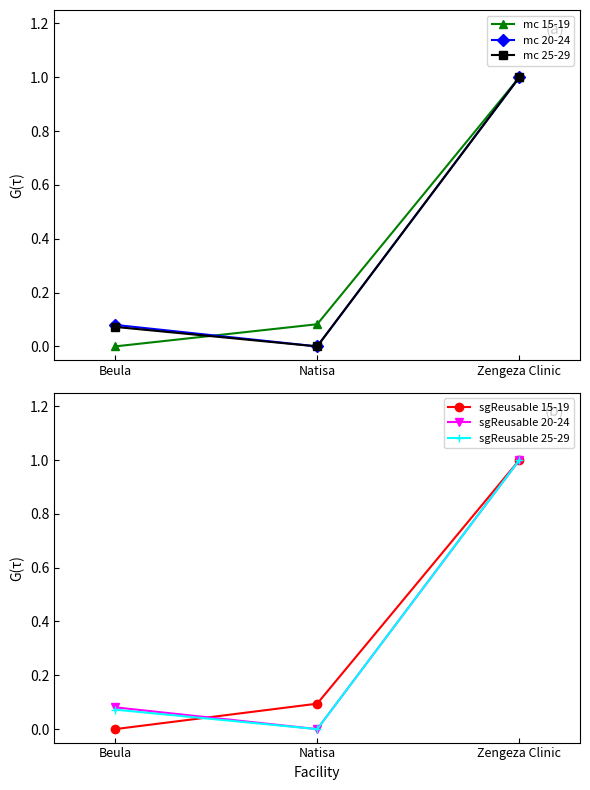

Which series has the largest total across all categories?

sgReusable 15-19